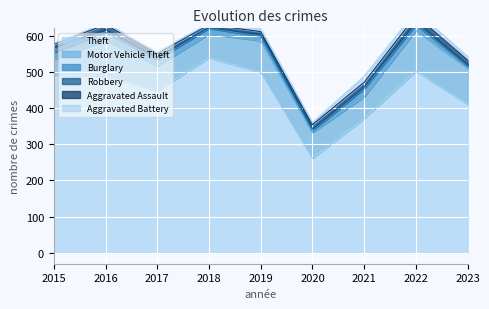

Is the value of Robbery at 2015 greater than the value of Aggravated Assault at 2017?

Yes